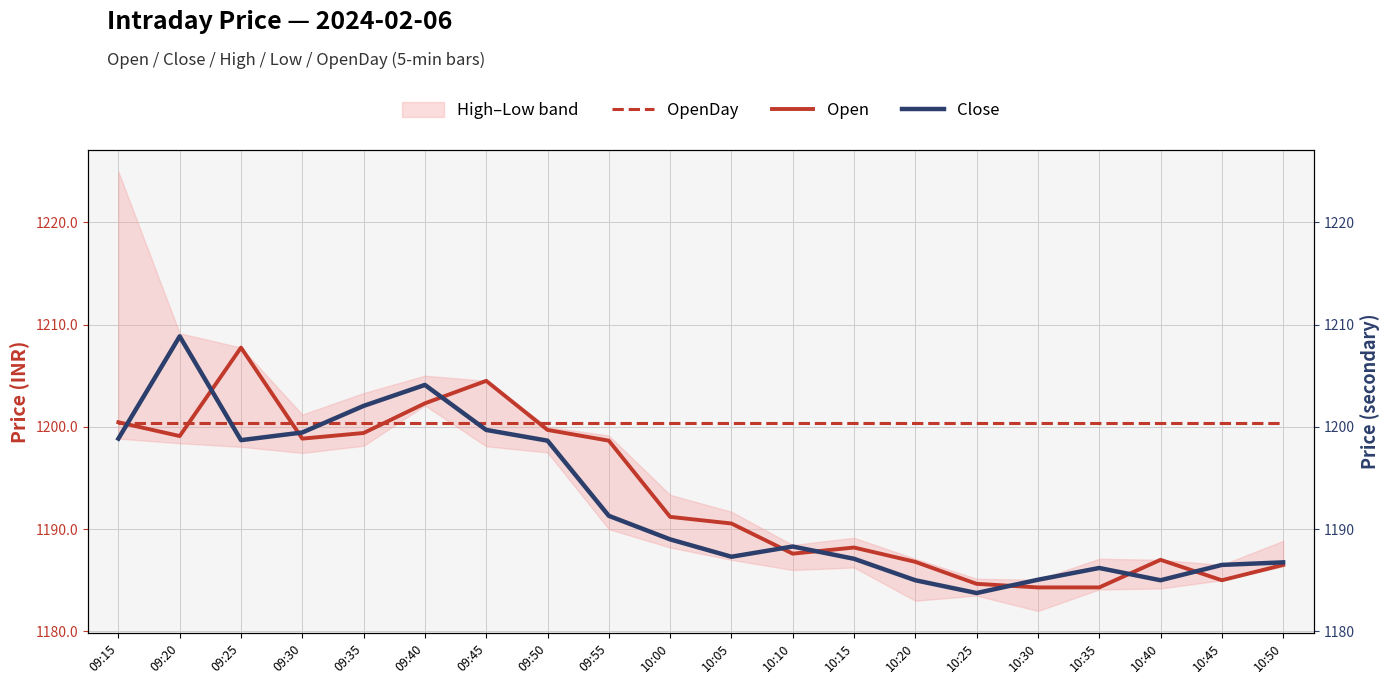

At which label does Close reach its minimum?

10:25